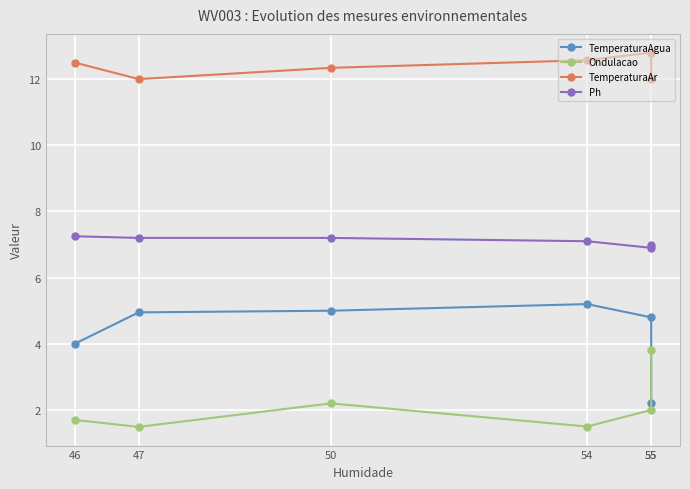

What is the value of the TemperaturaAr point at the 2nd from the left?

12.0